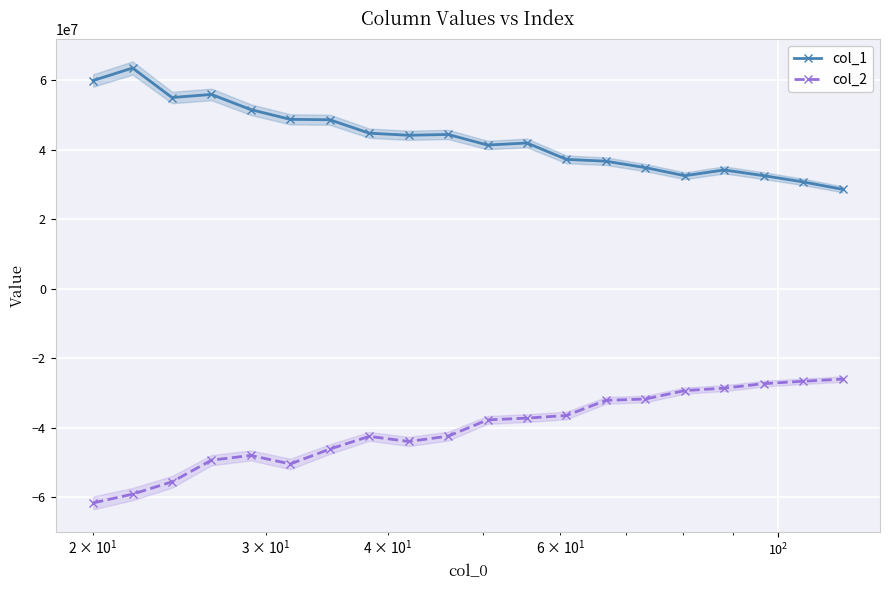

What is the lowest value of the col_2 series?

-61655426.0